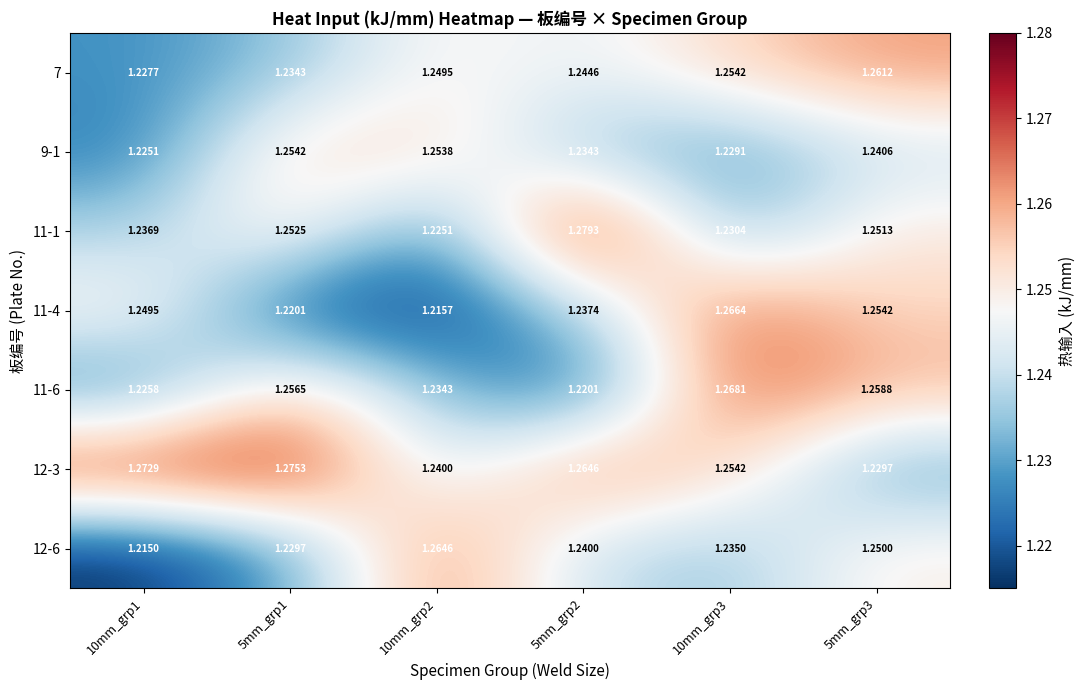

Is the value of 11-1 at 5mm_grp3 greater than the value of 9-1 at 5mm_grp1?

No